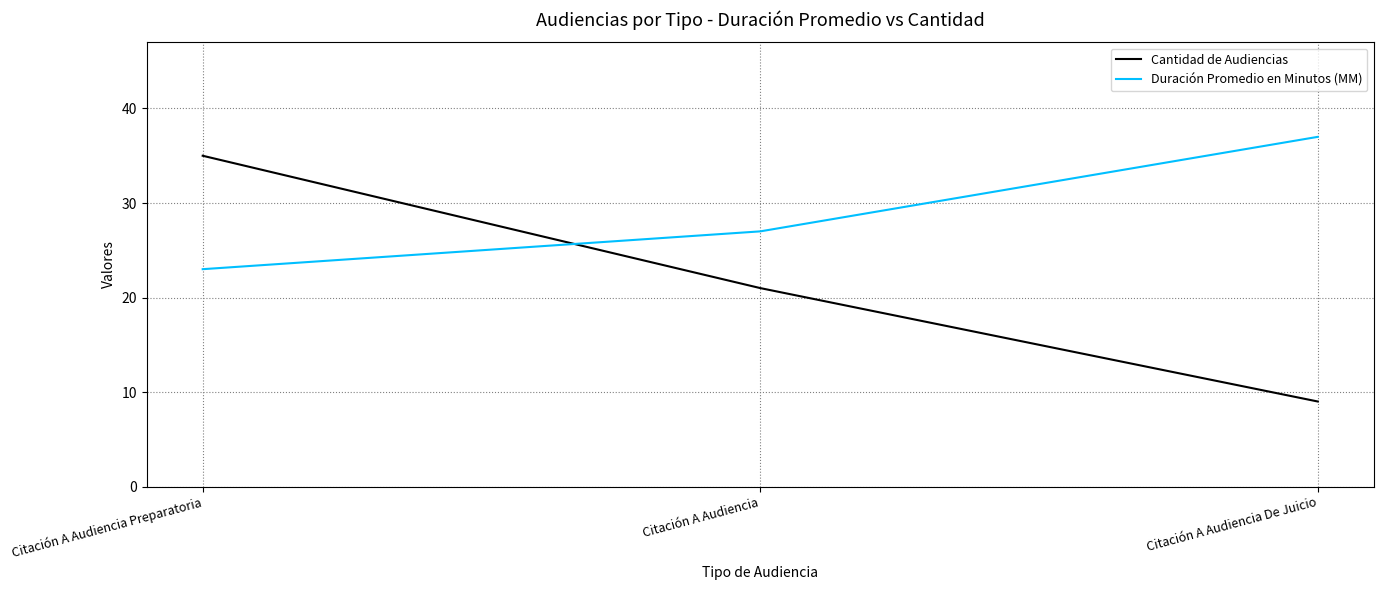

Rank the series by their average value, from lowest to highest.

Cantidad de Audiencias, Duración Promedio en Minutos (MM)